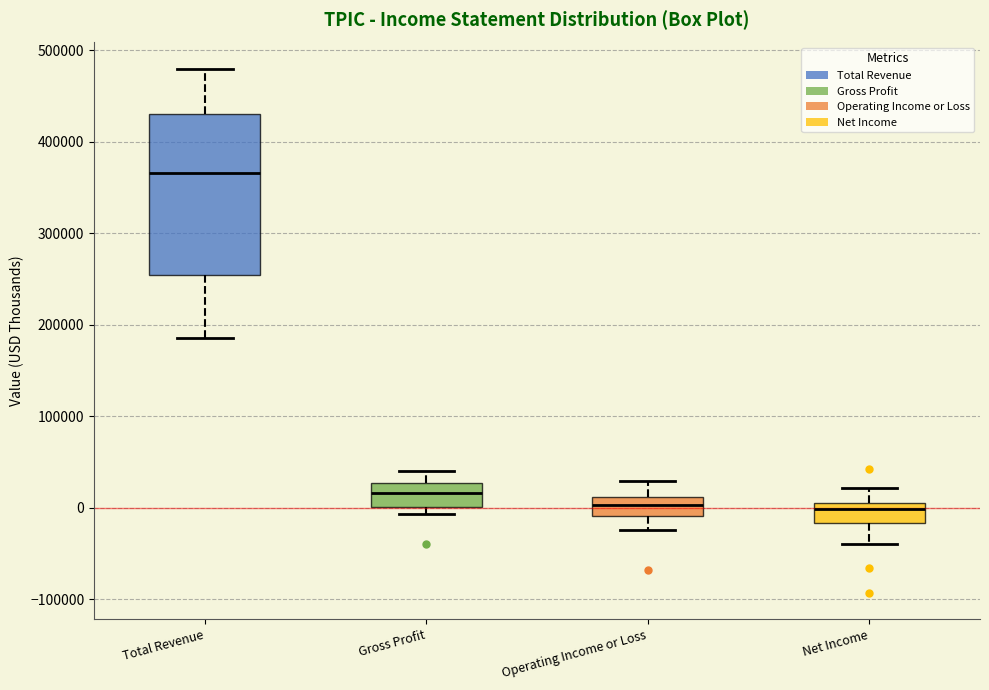

Reading left to right, read every box against the y-axis: the position of its median line, the range the box covers, and the ends of its whiskers. The values are not printed on the chart, so give them approximately, as read against the axis.

Total Revenue: median 370000, box 250000 to 430000, whiskers 190000 to 480000
Gross Profit: median 20000, box 0 to 30000, whiskers -10000 to 40000
Operating Income or Loss: median 0, box -10000 to 10000, whiskers -20000 to 30000
Net Income: median 0, box -20000 to 10000, whiskers -40000 to 20000